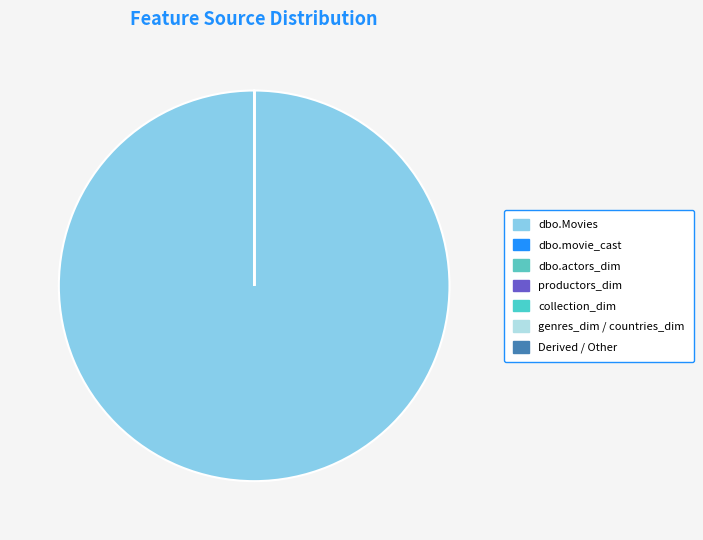

Which slice is the largest?

dbo.Movies